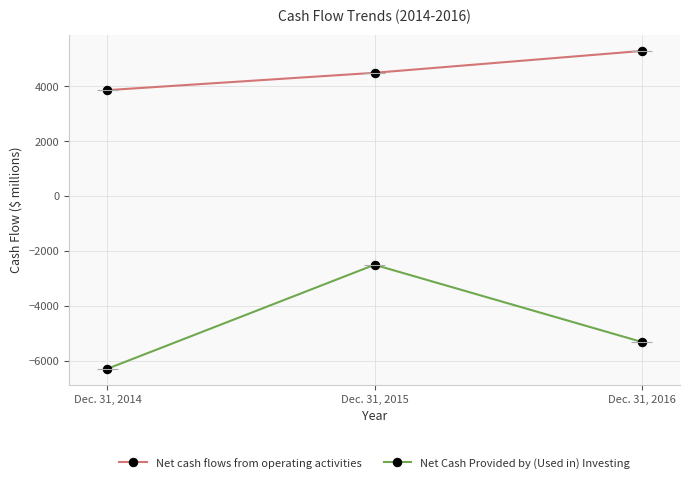

The value of Net Cash Provided by (Used in) Investing at Dec. 31, 2014 is -3279. True or false?

False